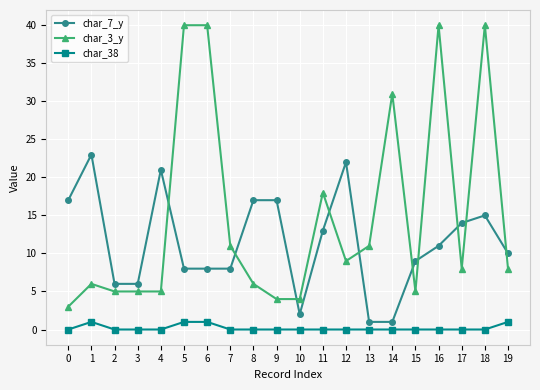

What is the difference between the second highest and second lowest values in the char_3_y series?

36